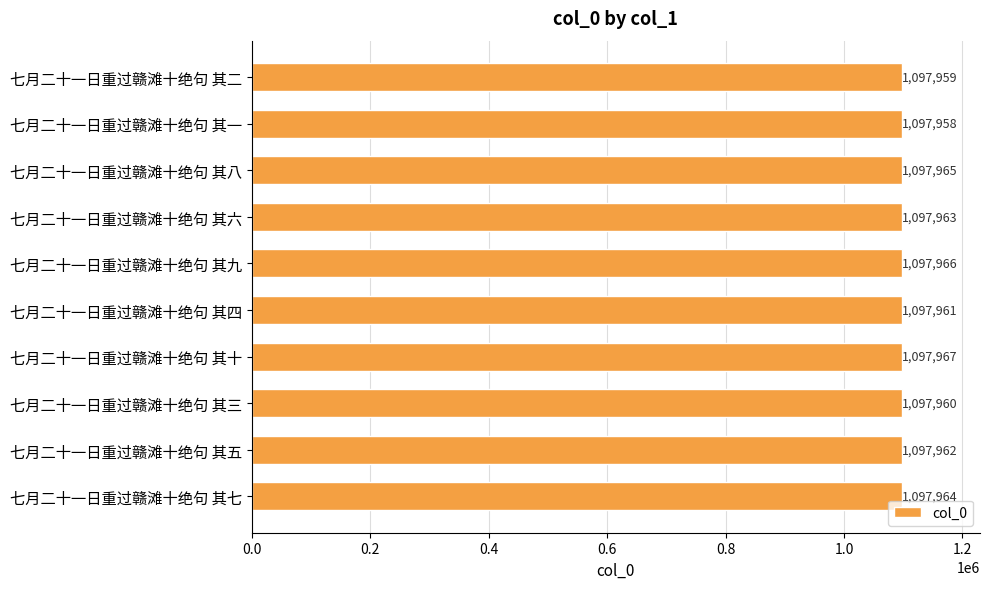

How many data points are less than 1097963?

5